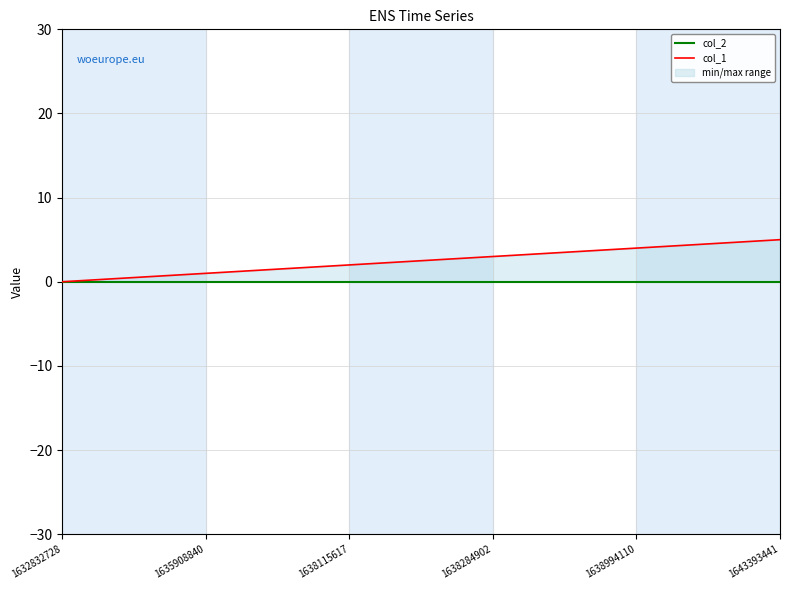

Reading left to right, transcribe all the data shown in this chart.

col_2: 0	0	0	0	0	0
col_1: 0	1	2	3	4	5